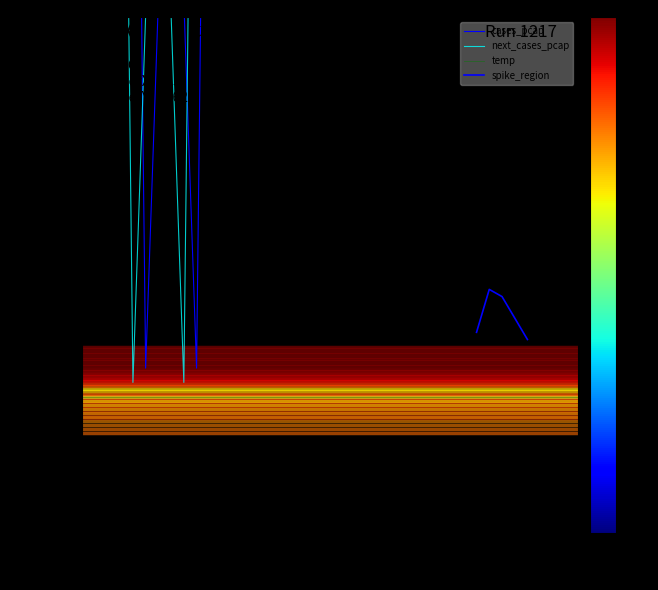

What is the sum of all cases_pcap values?

4148976.3